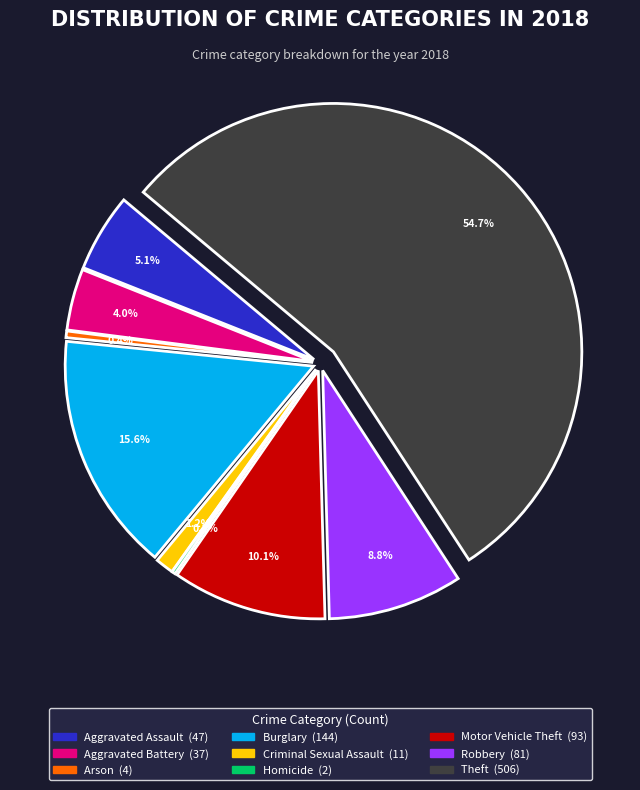

How much of the chart is everything except Burglary?

84.4%